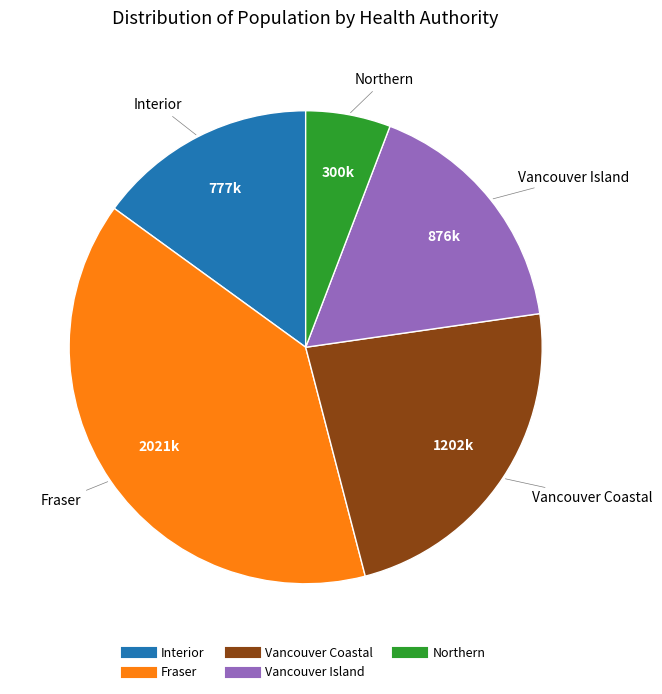

Does any single category account for the majority?

No